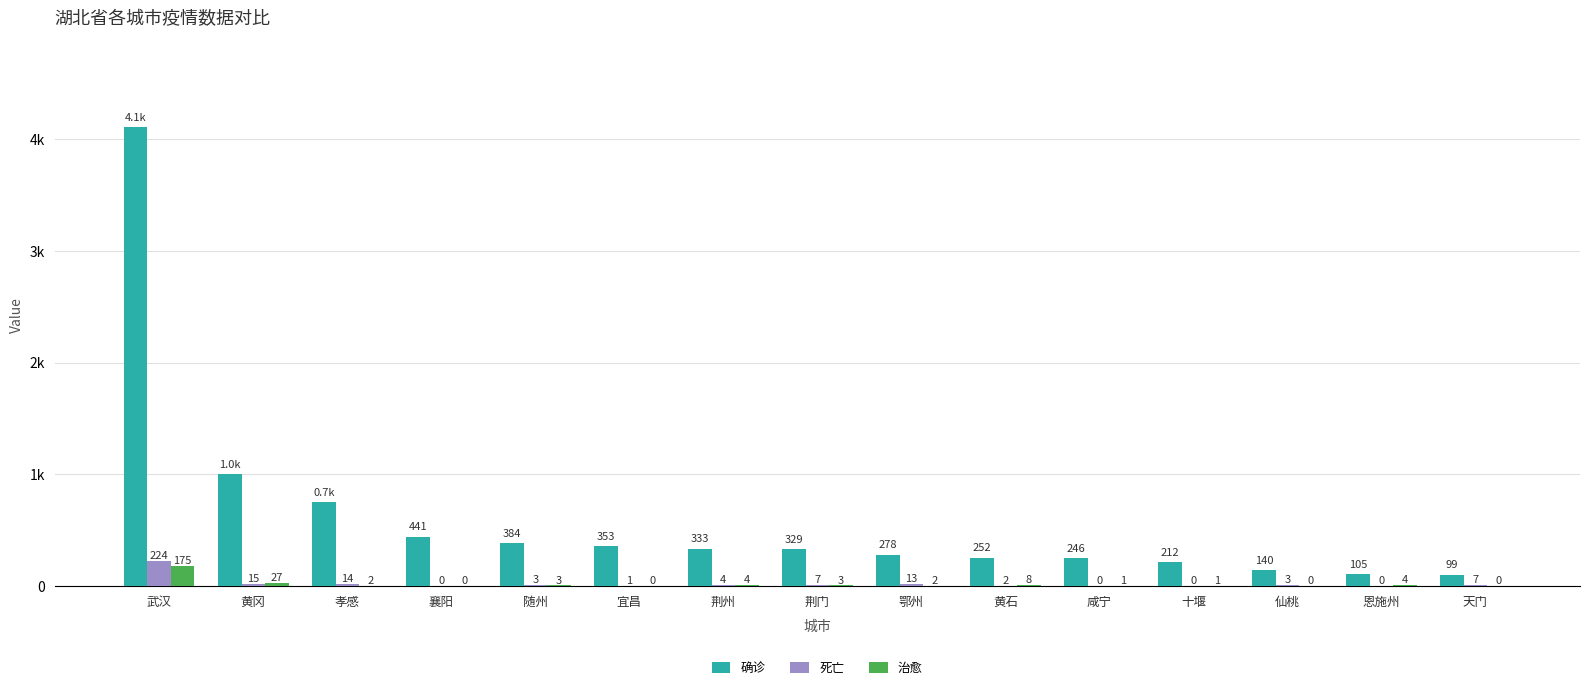

What are all the series names shown in the legend?

确诊, 死亡, 治愈